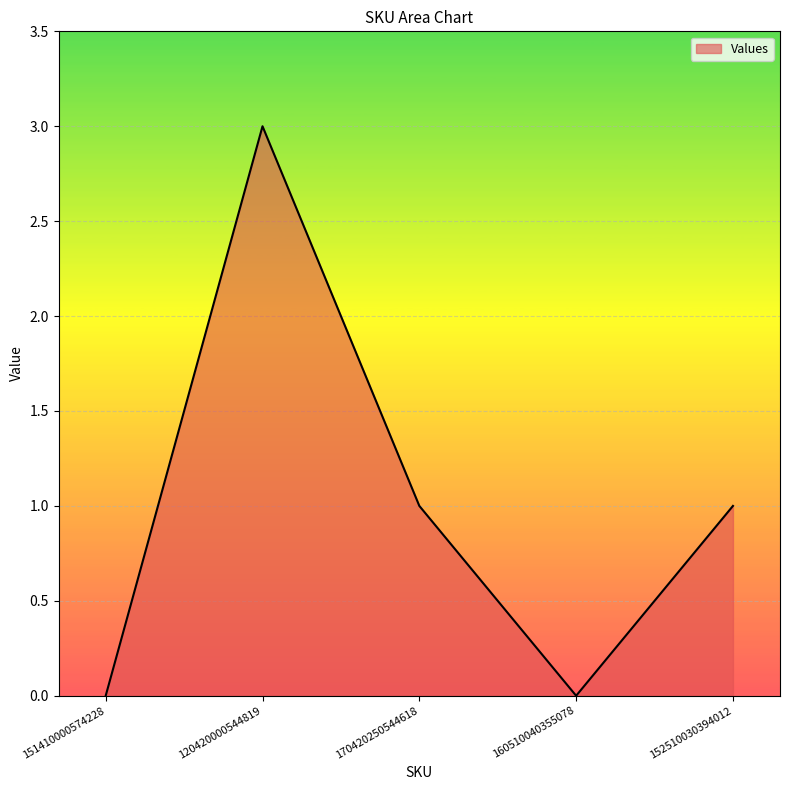

How many values are below 1?

2